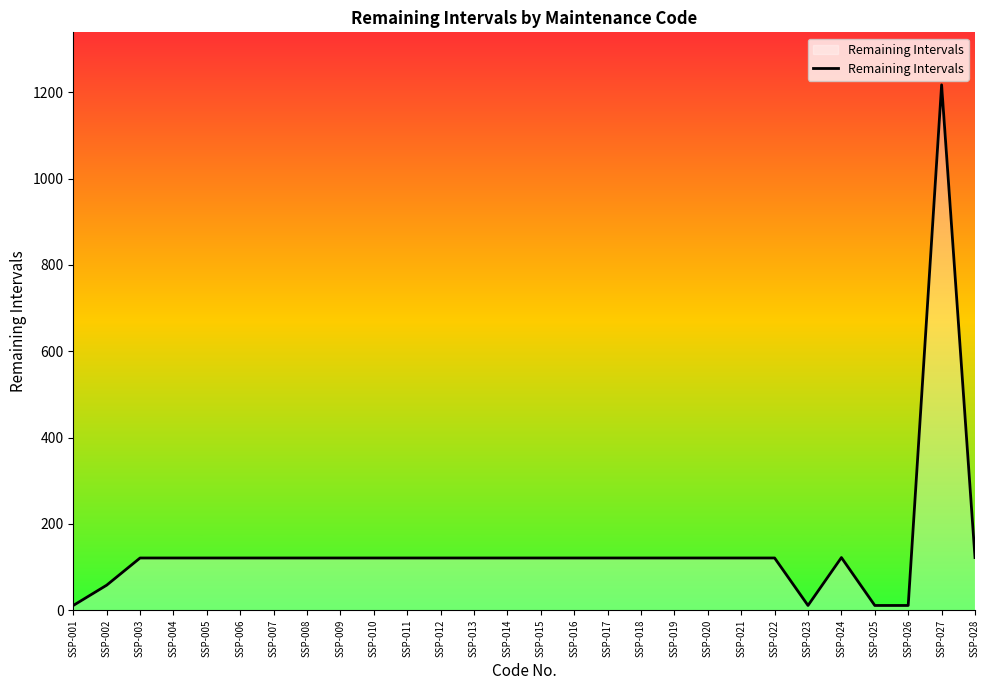

Is it true that the value at SSP-005 is 121?

True